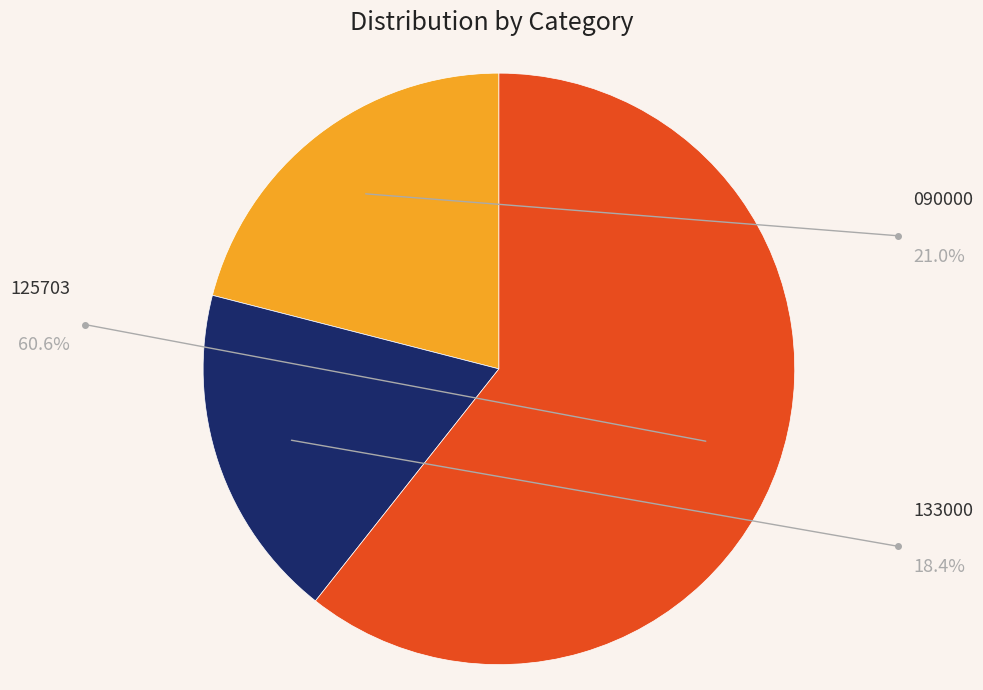

Between 125703 and 090000, which is larger?

125703